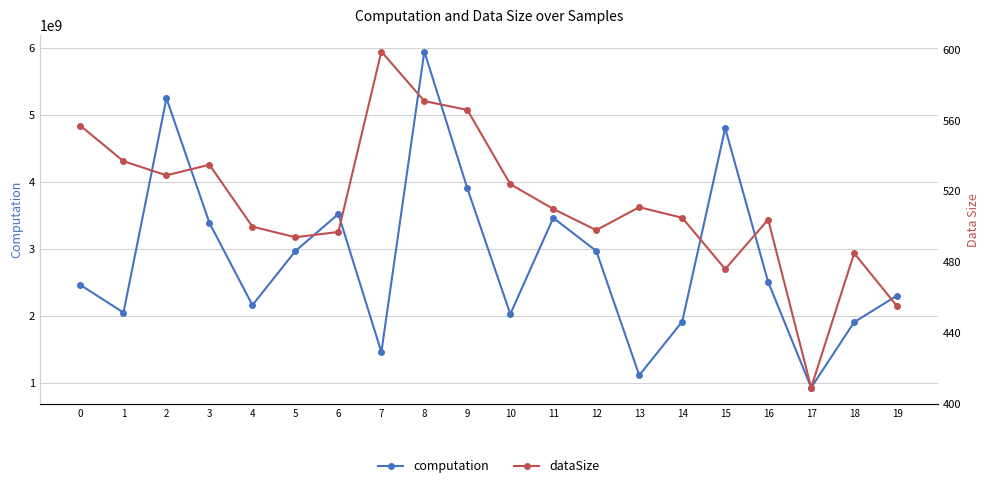

What is the total value across all series at 0?

2462418261.0